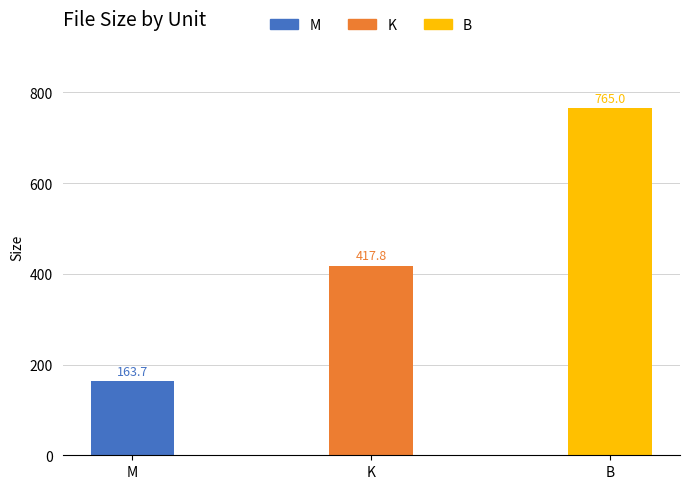

Are the bars horizontal?

No